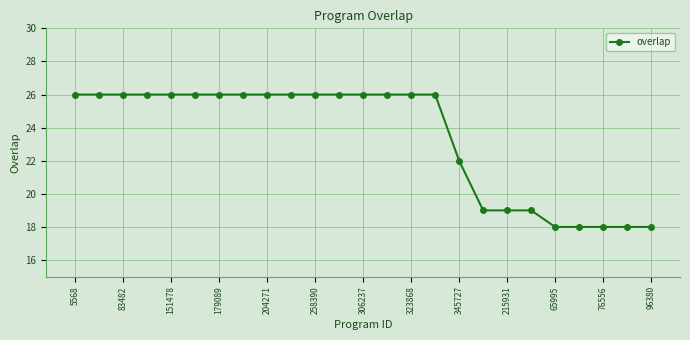

What is the value of the 22nd point from the left?

18